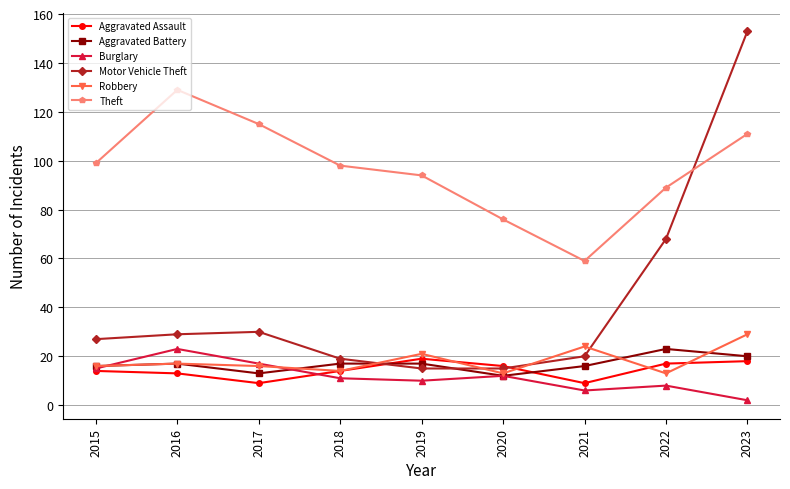

Between which two adjacent categories do Motor Vehicle Theft and Robbery first intersect?

2018 and 2019